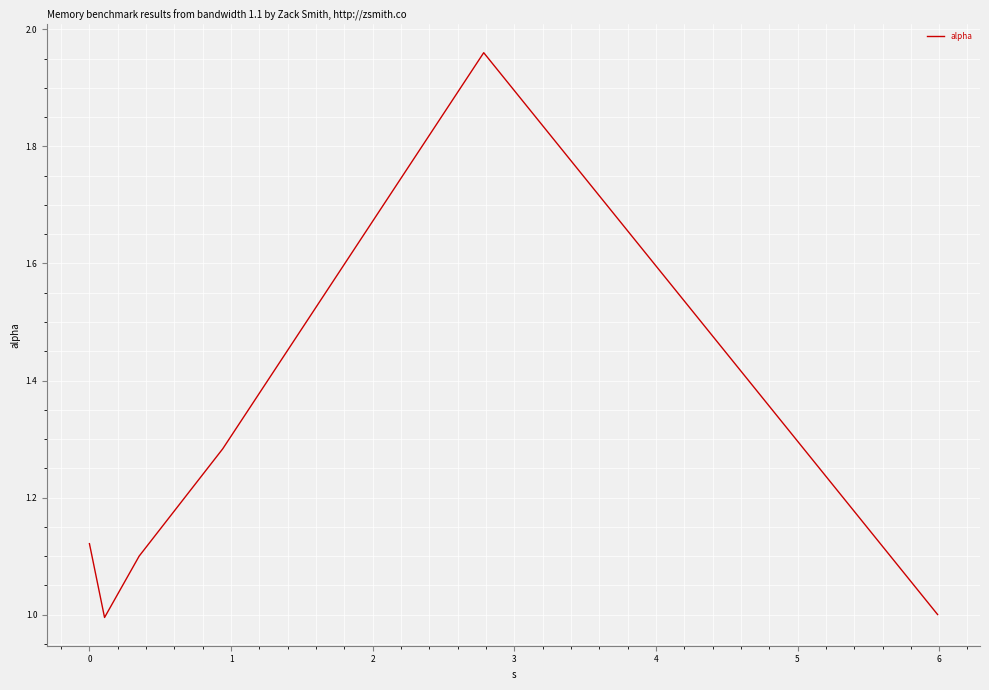

How many series are shown in this chart?

1